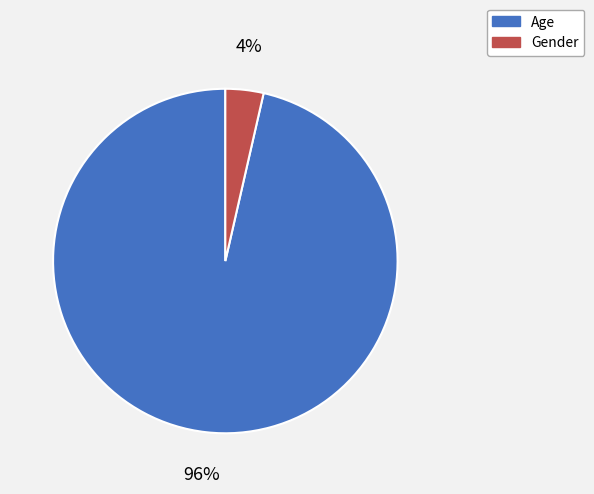

Which category accounts for the majority?

Age